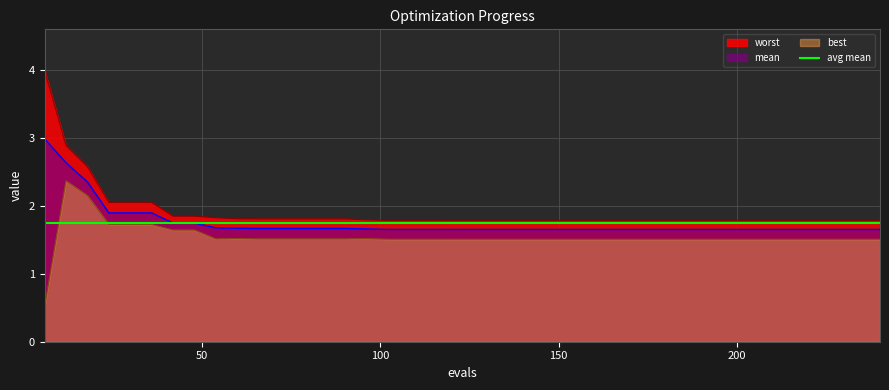

Does the chart display data point markers on the line(s)?

No